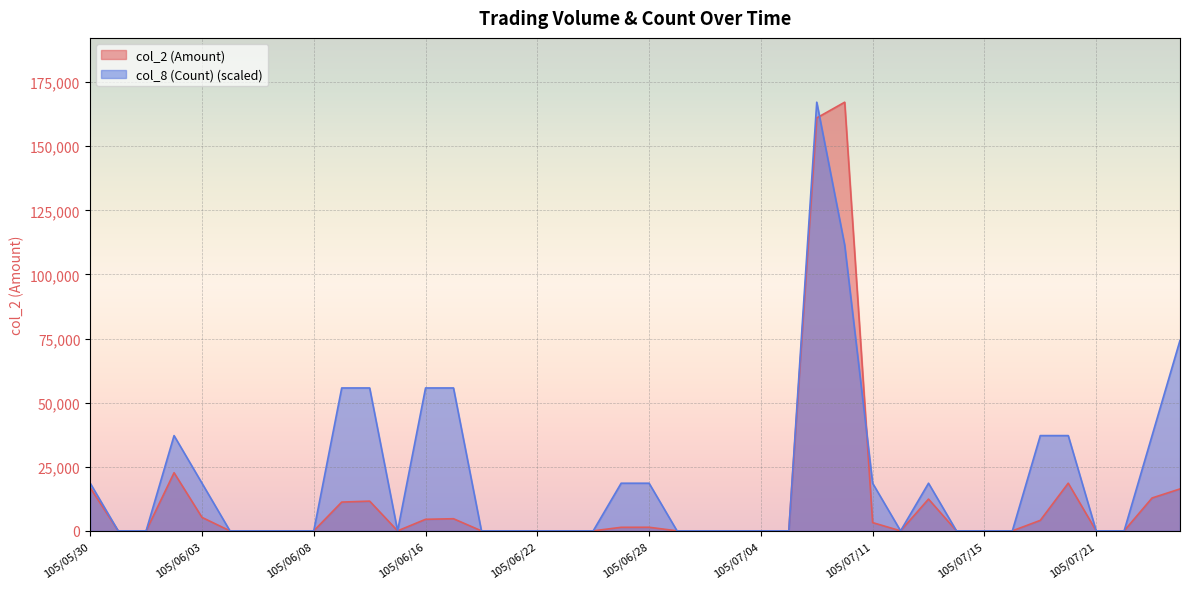

How many distinct data groups are displayed?

2